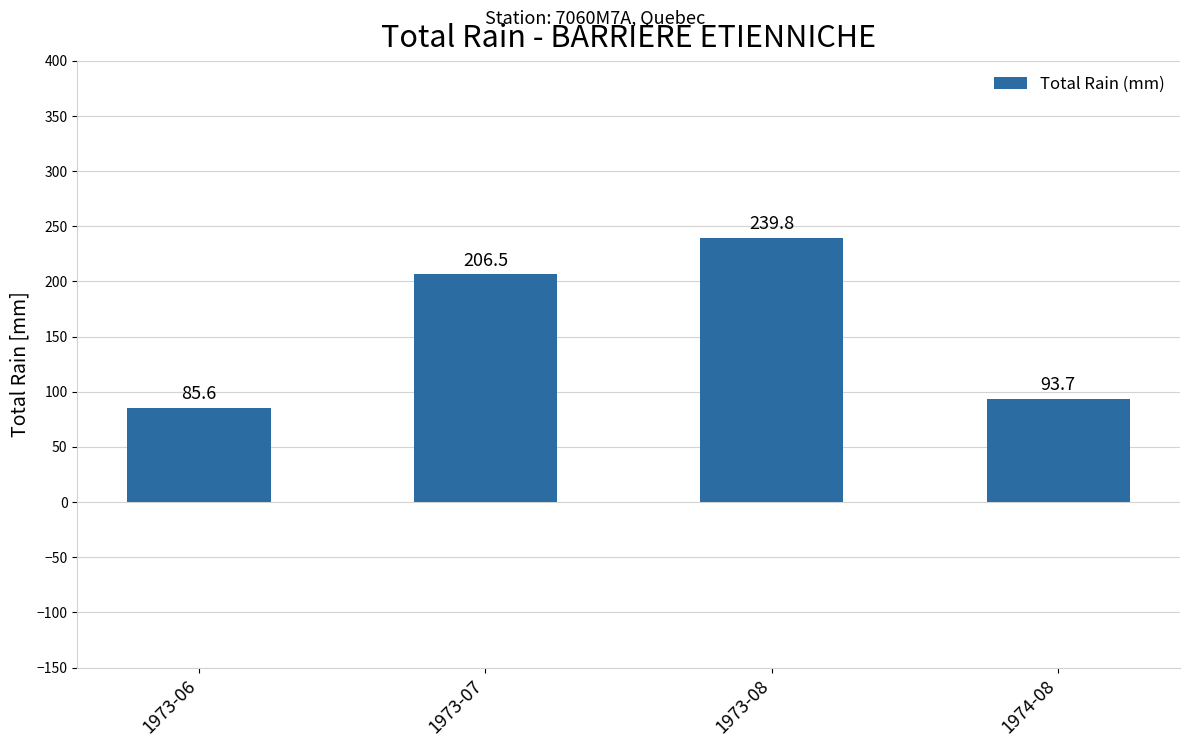

Reading left to right, transcribe all the data shown in this chart.

85.6	206.5	239.8	93.7